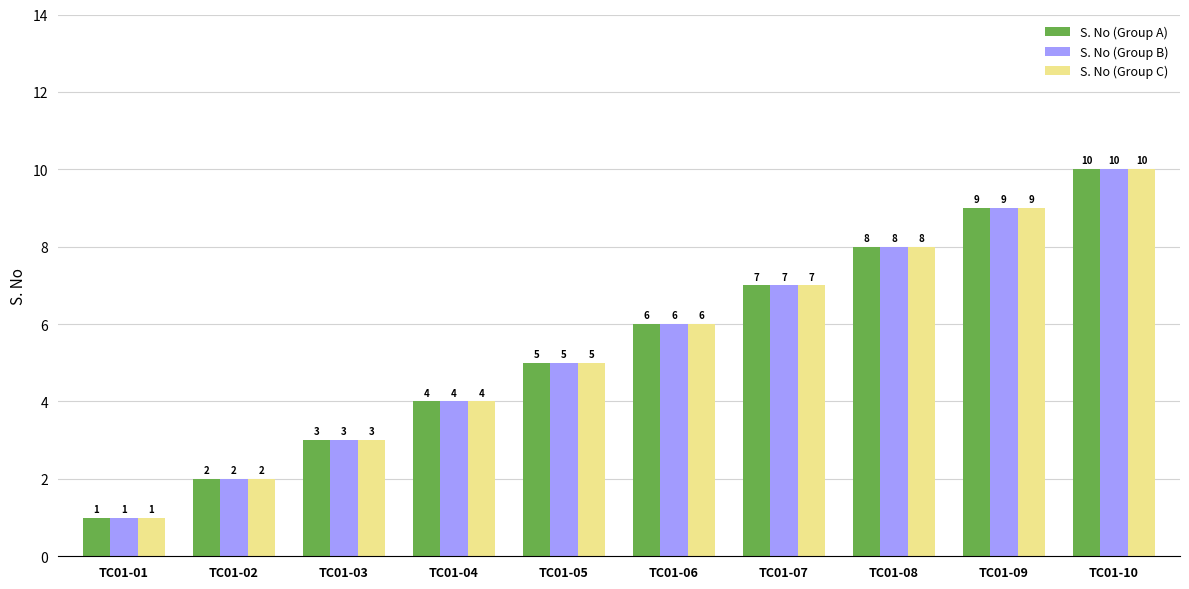

How many groups of bars are there?

10